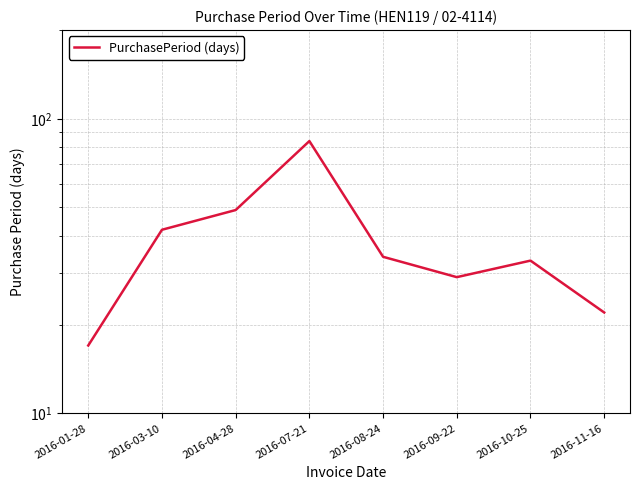

What is the change in value from 2016-01-28 to 2016-11-16?

+5